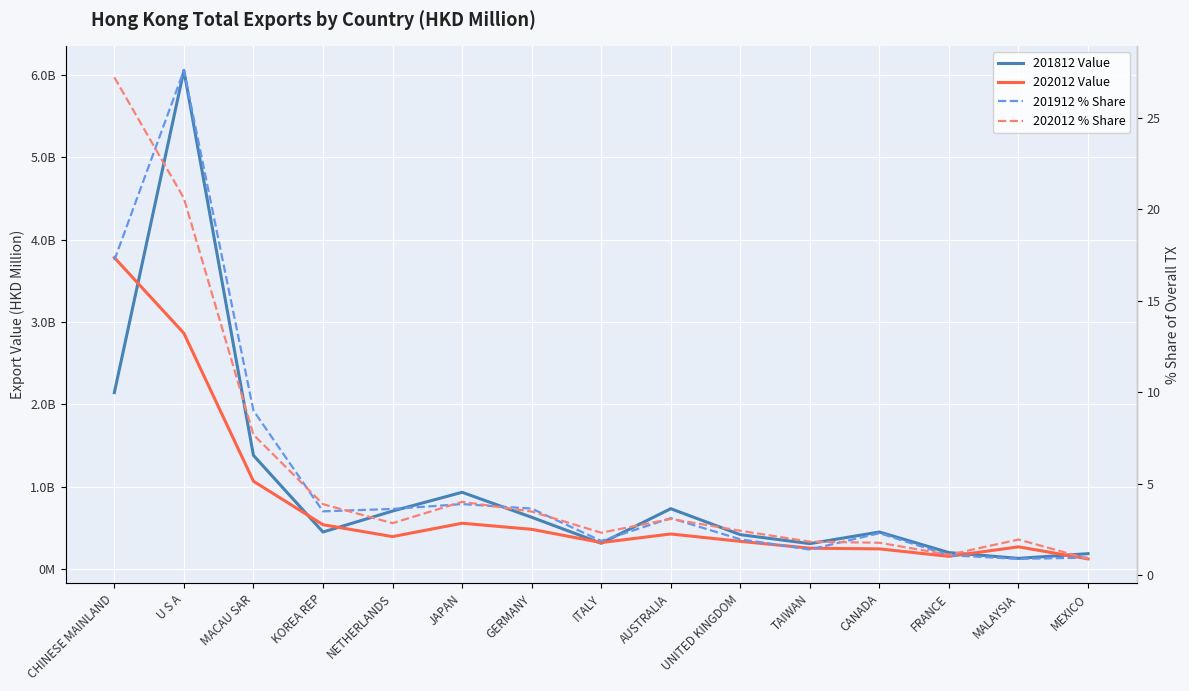

How many times do 201812 Value and 202012 Value cross each other?

7